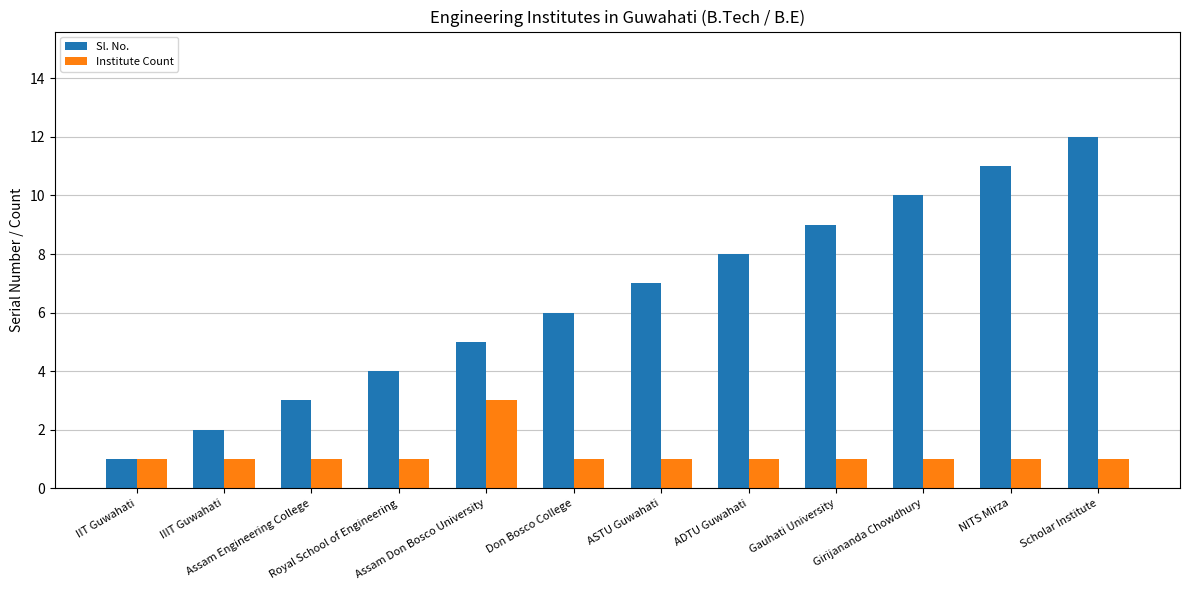

What is the maximum value for Sl. No.?

12